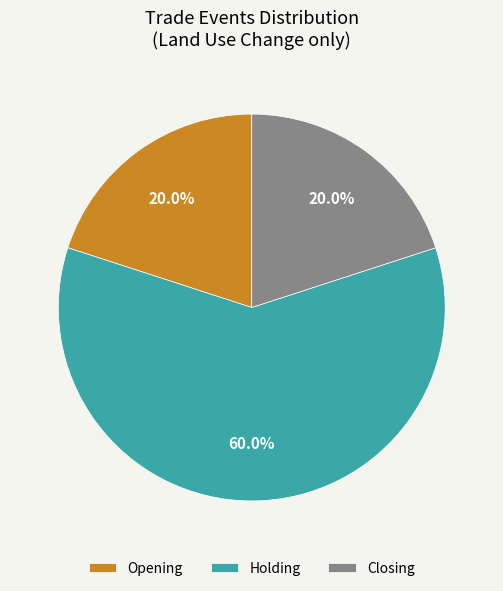

What is the largest slice in the pie chart?

Holding